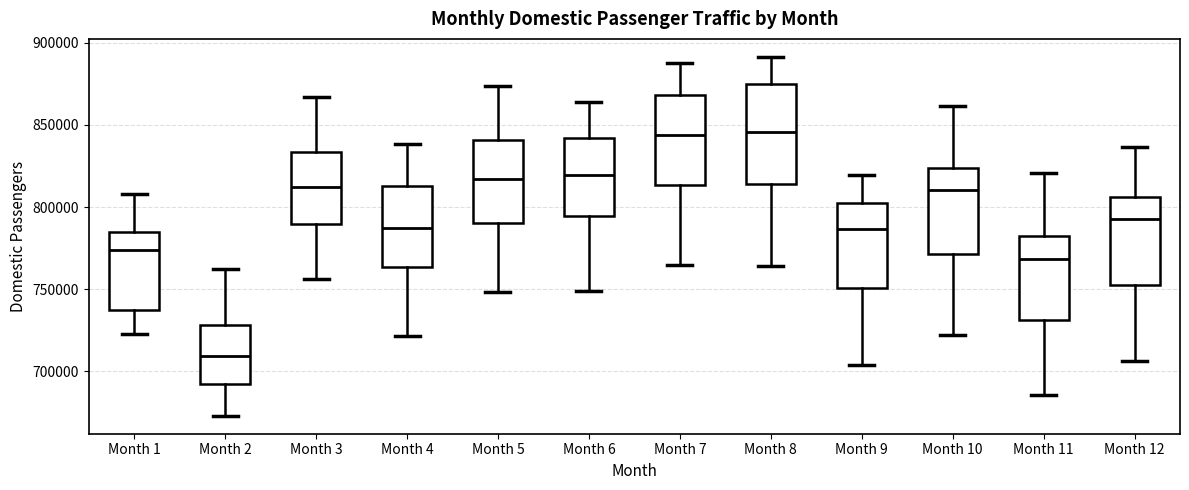

Reading left to right, read every box against the y-axis: the position of its median line, the range the box covers, and the ends of its whiskers. The values are not printed on the chart, so give them approximately, as read against the axis.

Month 1: median 775000, box 740000 to 785000, whiskers 720000 to 810000
Month 2: median 710000, box 690000 to 730000, whiskers 675000 to 760000
Month 3: median 810000, box 790000 to 835000, whiskers 755000 to 865000
Month 4: median 785000, box 765000 to 815000, whiskers 720000 to 840000
Month 5: median 815000, box 790000 to 840000, whiskers 750000 to 875000
Month 6: median 820000, box 795000 to 840000, whiskers 750000 to 865000
Month 7: median 845000, box 815000 to 870000, whiskers 765000 to 885000
Month 8: median 845000, box 815000 to 875000, whiskers 765000 to 890000
Month 9: median 785000, box 750000 to 805000, whiskers 705000 to 820000
Month 10: median 810000, box 770000 to 825000, whiskers 720000 to 860000
Month 11: median 770000, box 730000 to 780000, whiskers 685000 to 820000
Month 12: median 795000, box 755000 to 805000, whiskers 705000 to 835000